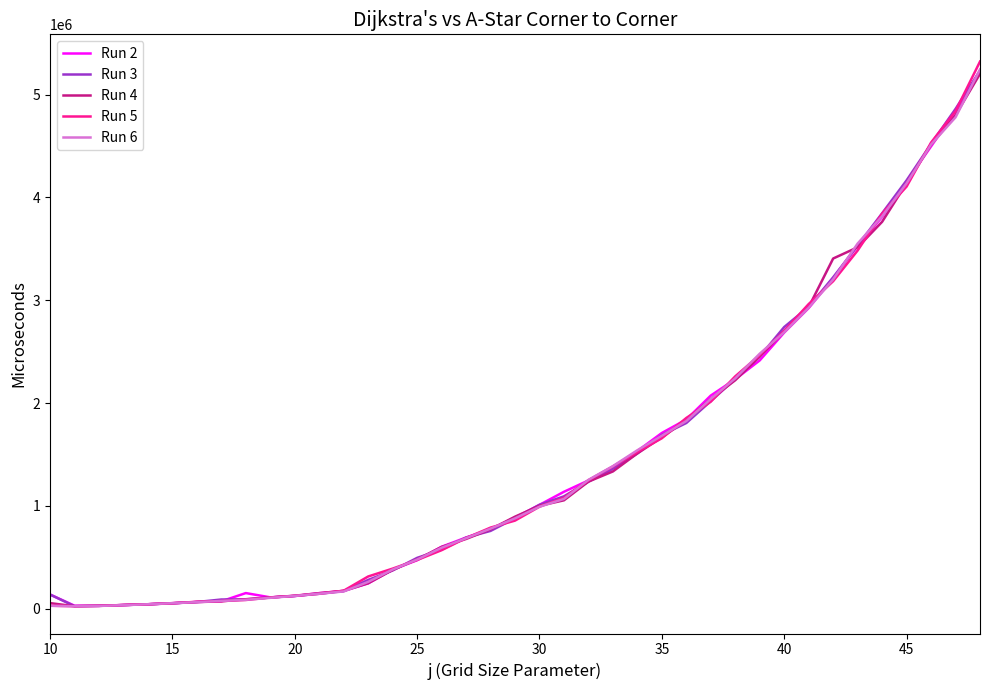

Which series has the widest spread of values?

Run 5